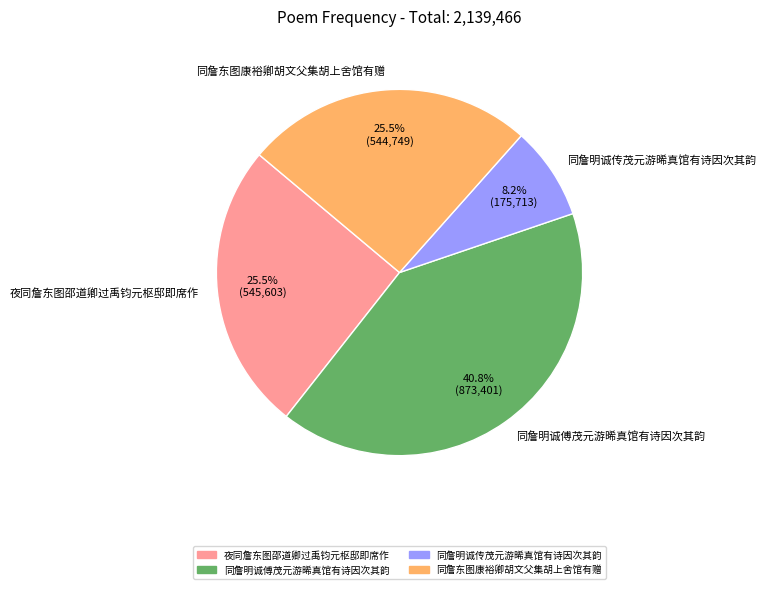

How much of the chart is everything except 夜同詹东图邵道卿过禹钧元枢邸即席作?

74.5%